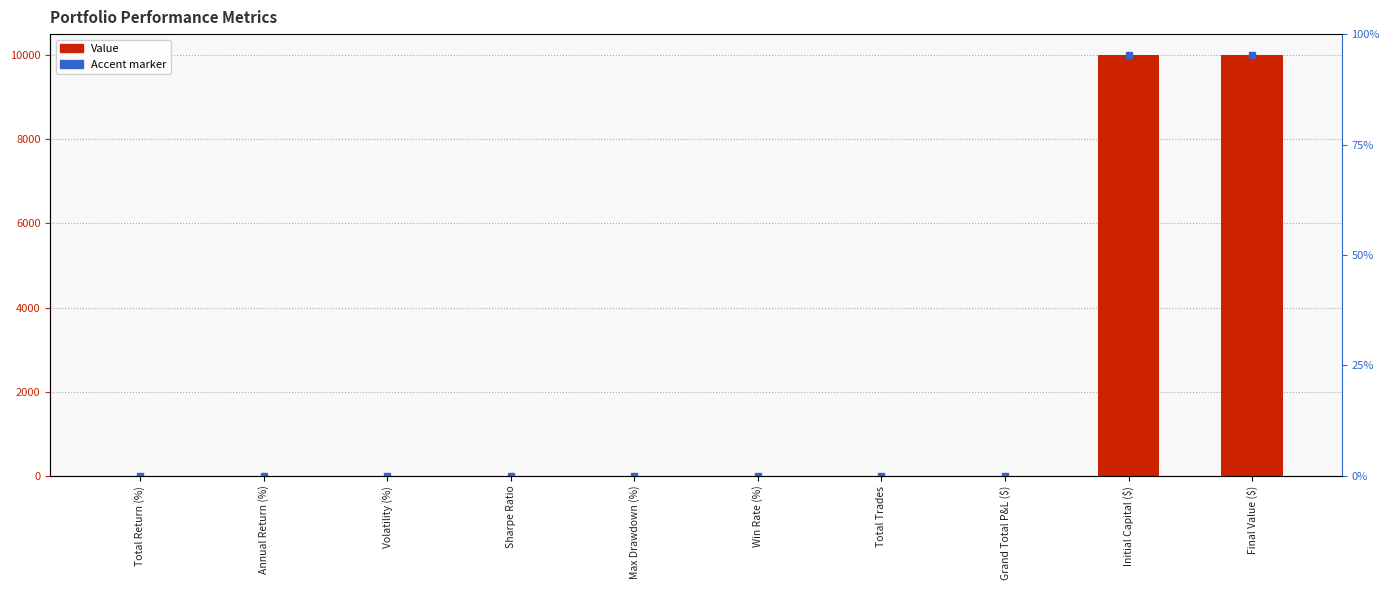

What is the difference between the maximum and second lowest values?

10000.0